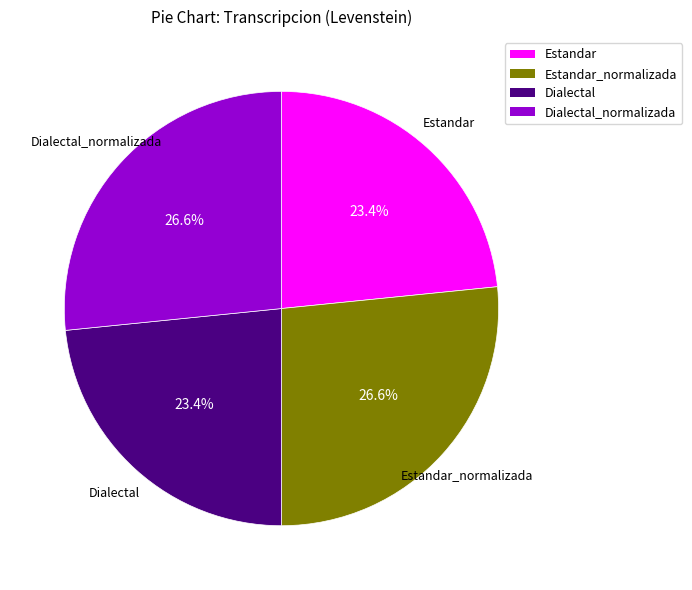

Is there a majority slice in this chart?

No